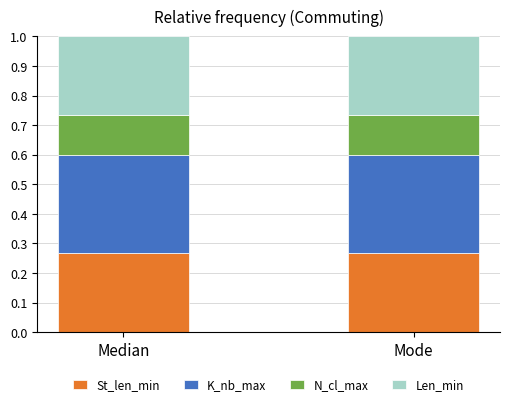

Does the chart contain any negative values?

No